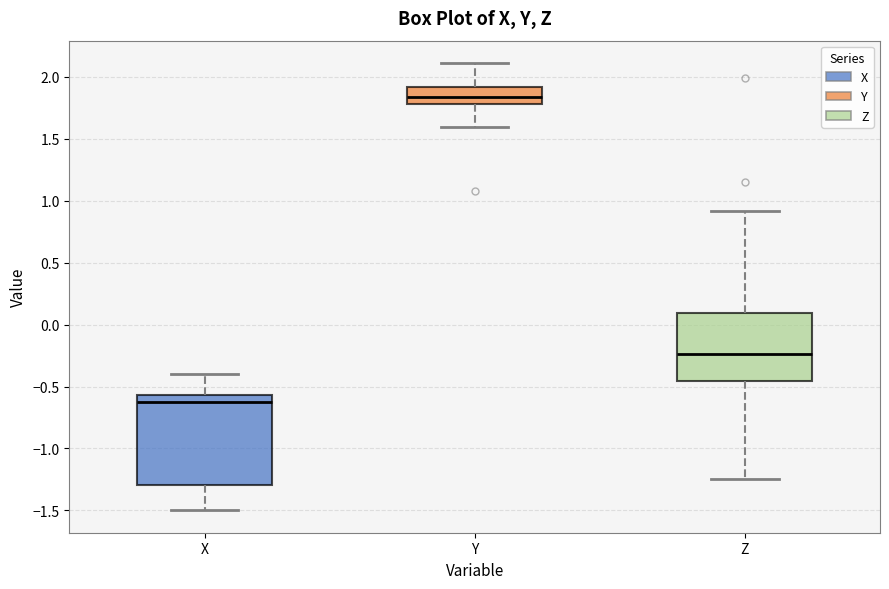

Which box is the tallest, from its lower edge to its upper edge?

X